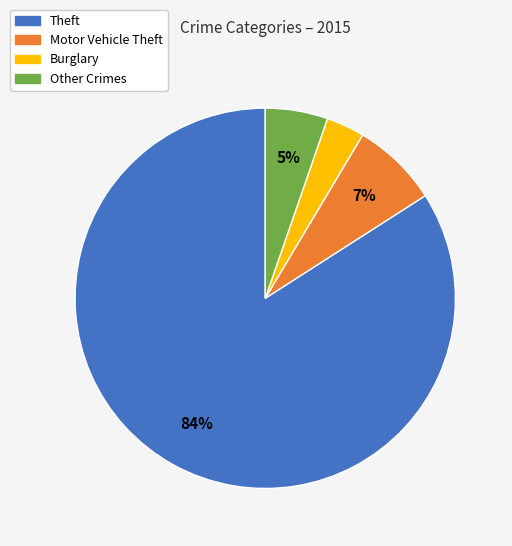

How many slices are in this pie chart?

4